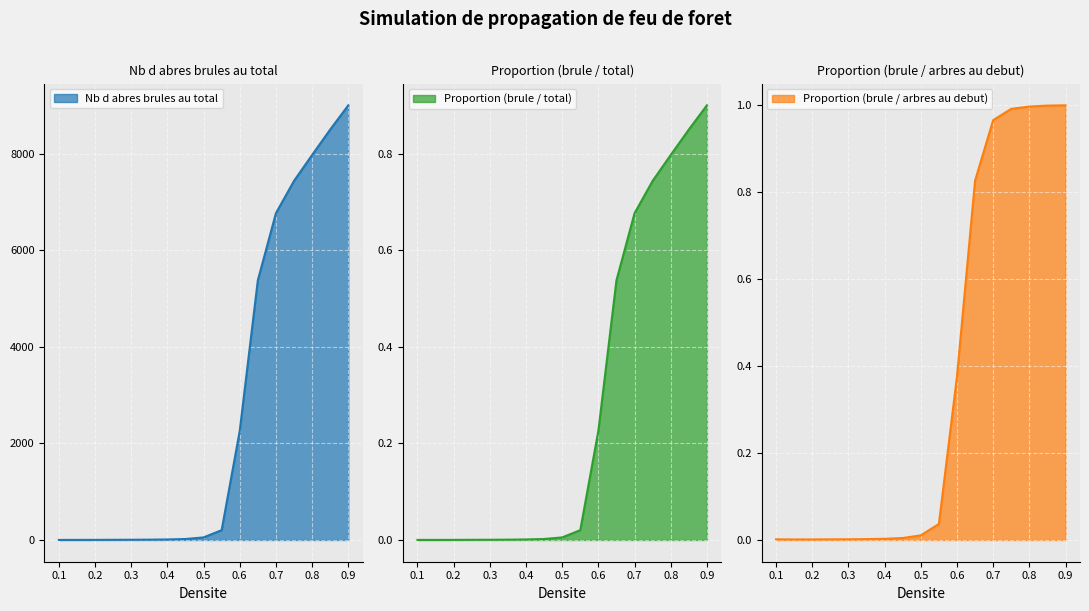

The Proportion (brule / arbres au debut) series shows 0.4 at 0.6. True or false?

True